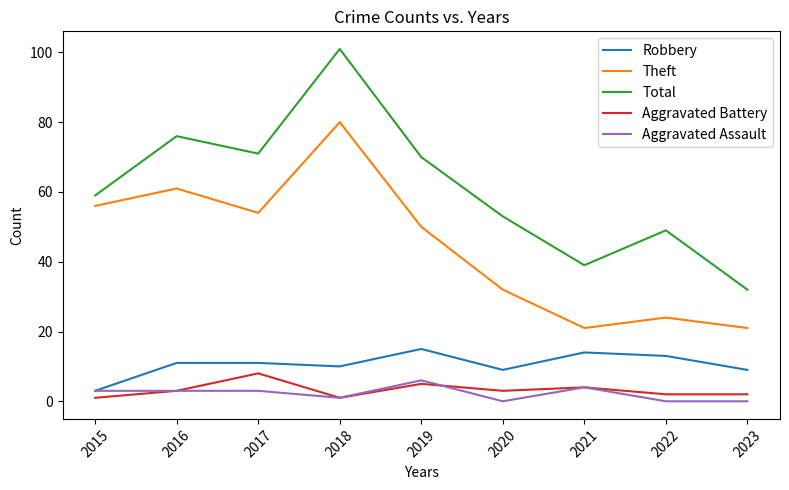

Which category has the highest value across all series?

2018